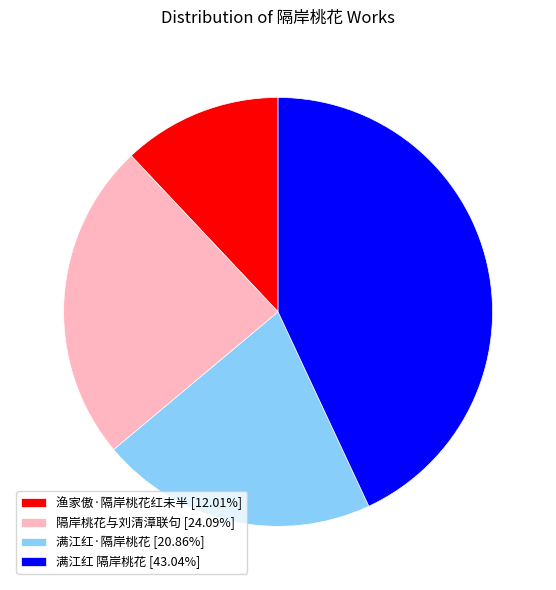

Do 渔家傲·隔岸桃花红未半 [12.01%] and 满江红 隔岸桃花 [43.04%] together represent more than half of the pie?

Yes